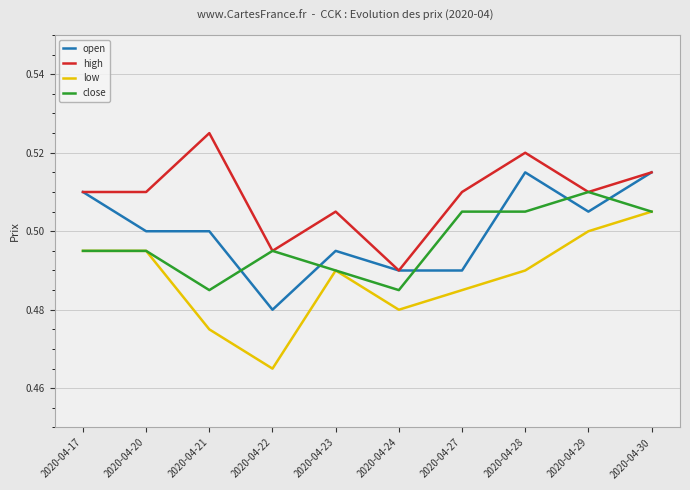

Is the value of high at 2020-04-17 greater than the value of open at 2020-04-30?

No